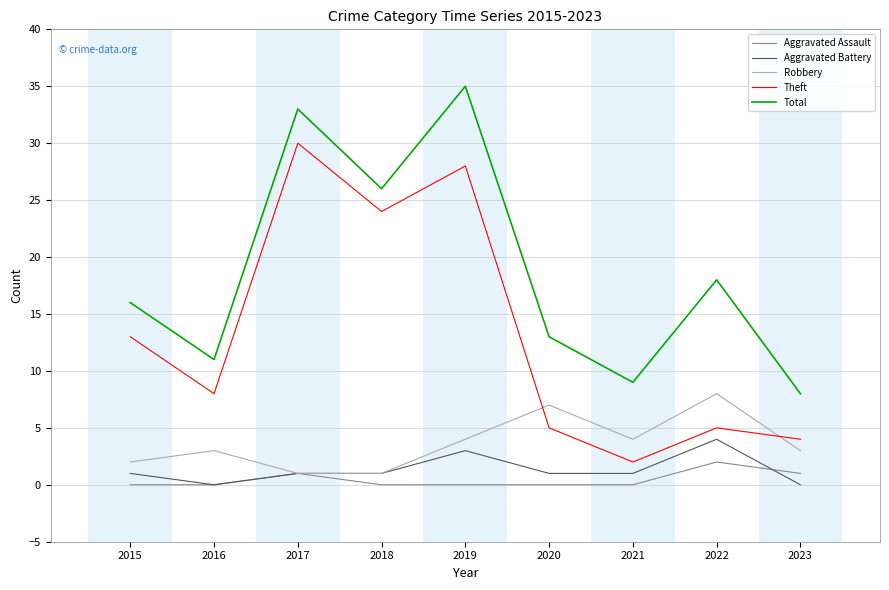

The value of Total at 2016 is 11. True or false?

True